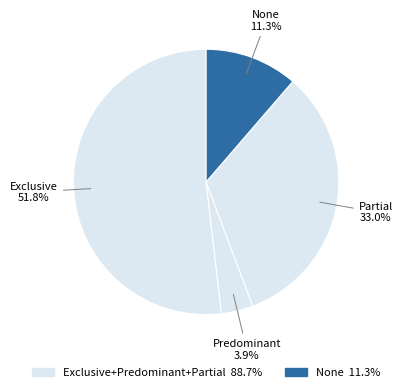

Count the number of slices in the pie.

4